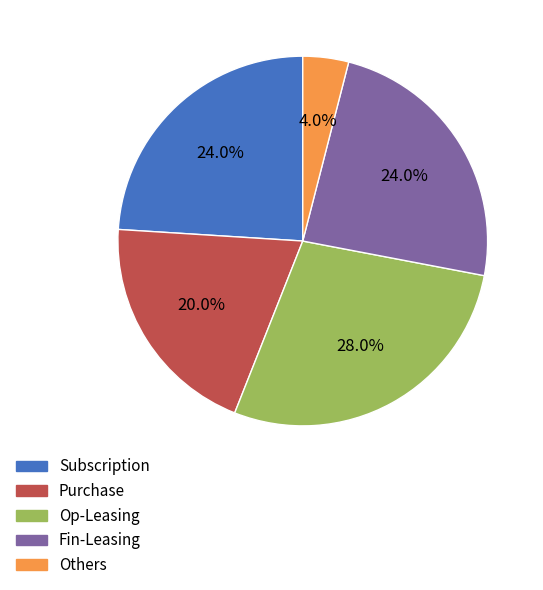

Is the sum of Subscription and Op-Leasing greater than half?

Yes